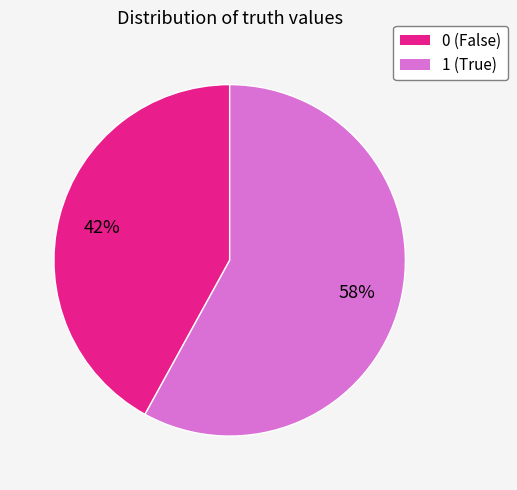

Does 0 represent more than half of the total?

No